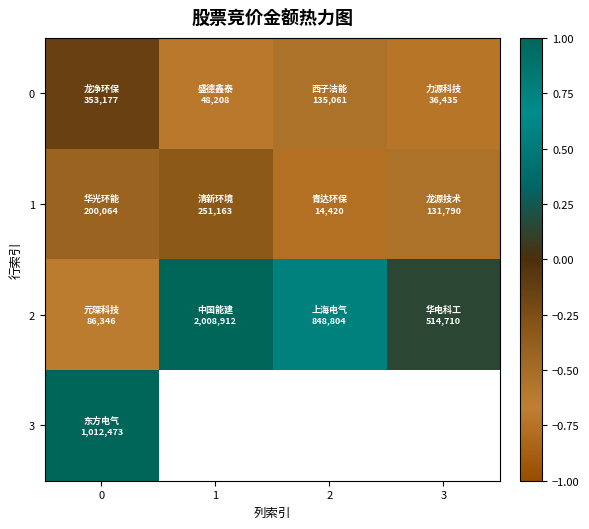

Is the value of 0 at 3 greater than the value of 3 at 2?

No